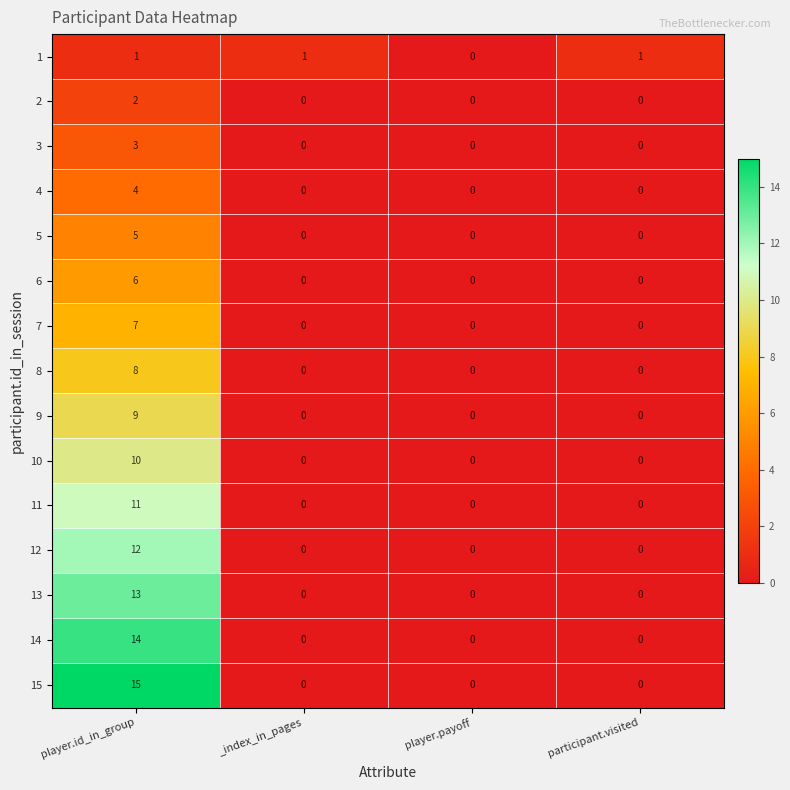

Is it true that 6 equals -2 at player.payoff?

False